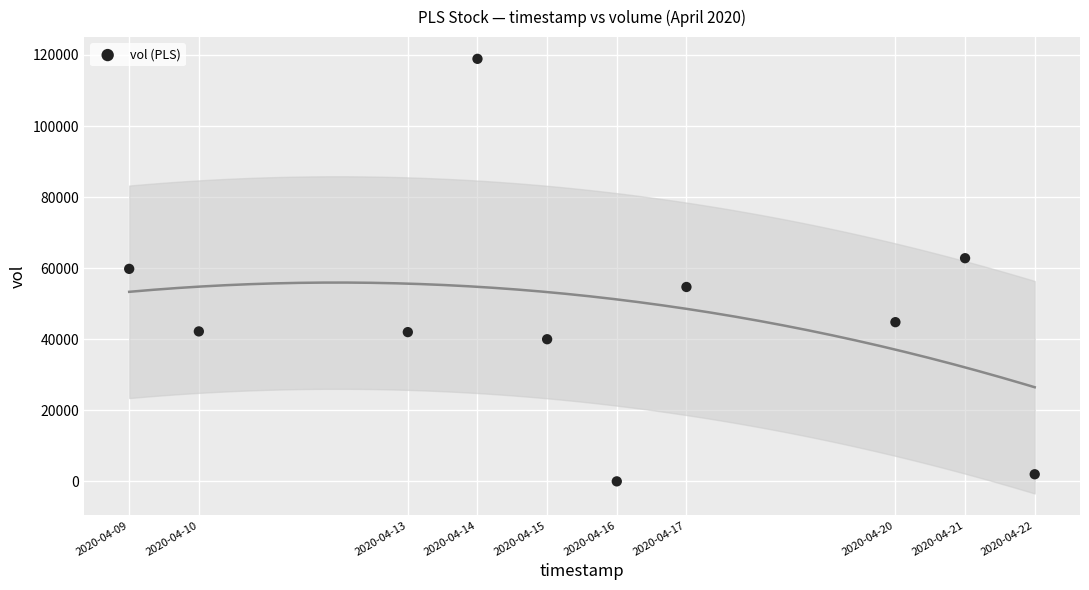

What is the range of Y values (max minus min)?

118900